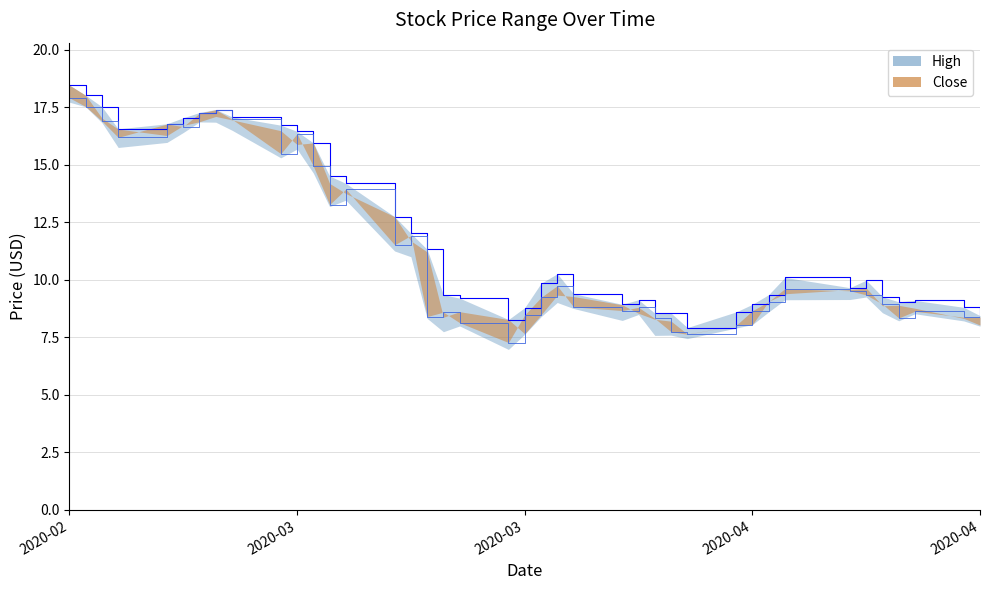

What is the difference between the maximum and minimum values in the High series?

10.5